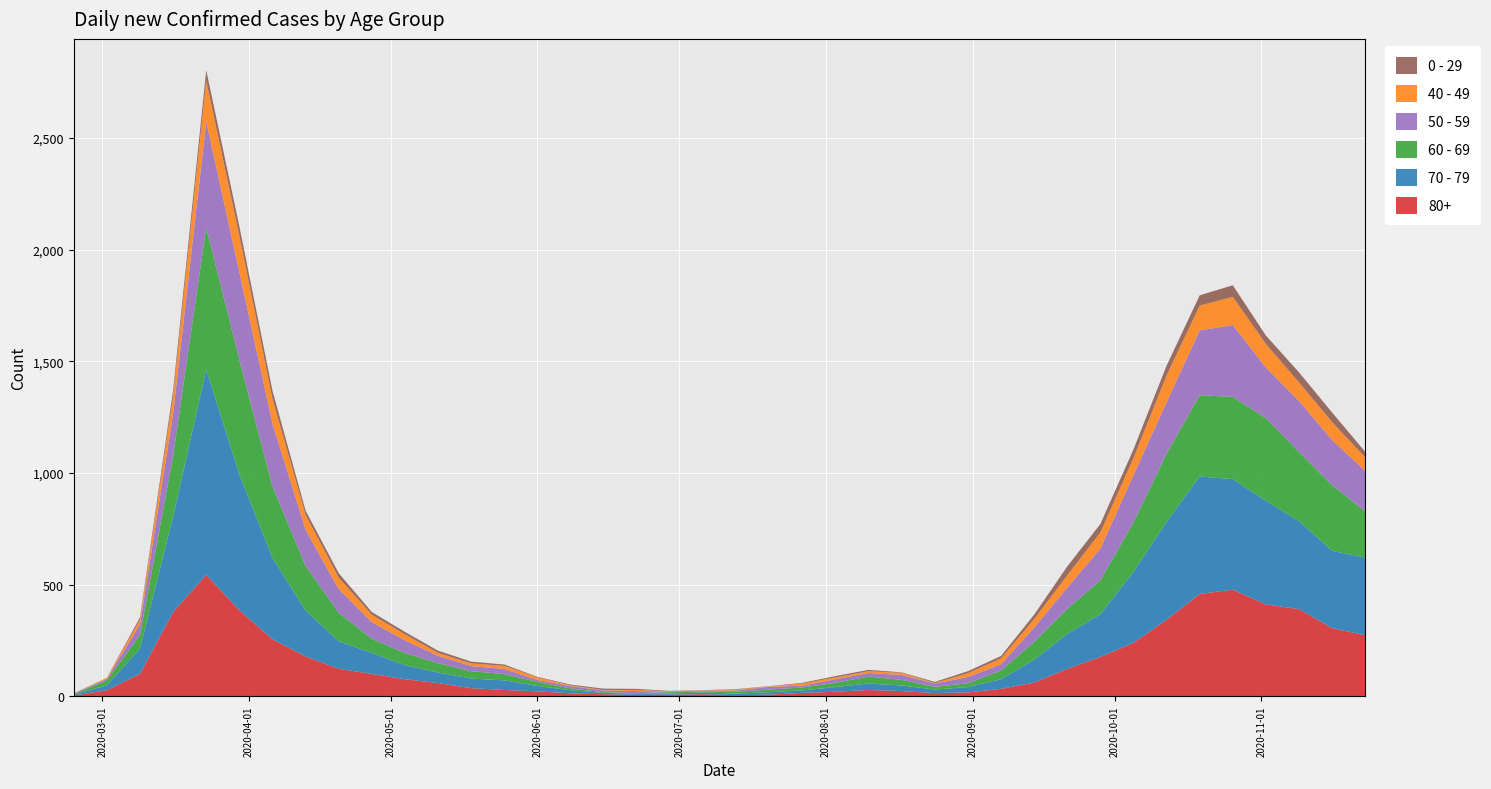

Reading left to right, extract all data points from this chart.

80+: 2020-02-24=3	2020-03-02=27	2020-03-09=100	2020-03-16=377	2020-03-23=544	2020-03-30=385	2020-04-06=255	2020-04-13=178	2020-04-20=123	2020-04-27=100	2020-05-04=76	2020-05-11=59	2020-05-18=36	2020-05-25=28	2020-06-01=22	2020-06-08=13	2020-06-15=9	2020-06-22=6	2020-06-29=7	2020-07-06=9	2020-07-13=5	2020-07-20=7	2020-07-27=15	2020-08-03=20	2020-08-10=28	2020-08-17=23	2020-08-24=14	2020-08-31=17	2020-09-07=33	2020-09-14=61	2020-09-21=122	2020-09-28=176	2020-10-05=239	2020-10-12=342	2020-10-19=458	2020-10-26=477	2020-11-02=411	2020-11-09=390	2020-11-16=305	2020-11-23=273
70 - 79: 2020-02-24=4	2020-03-02=22	2020-03-09=113	2020-03-16=427	2020-03-23=920	2020-03-30=608	2020-04-06=365	2020-04-13=206	2020-04-20=123	2020-04-27=94	2020-05-04=63	2020-05-11=47	2020-05-18=43	2020-05-25=43	2020-06-01=24	2020-06-08=14	2020-06-15=6	2020-06-22=5	2020-06-29=5	2020-07-06=8	2020-07-13=7	2020-07-20=11	2020-07-27=11	2020-08-03=21	2020-08-10=29	2020-08-17=25	2020-08-24=16	2020-08-31=24	2020-09-07=43	2020-09-14=102	2020-09-21=157	2020-09-28=191	2020-10-05=318	2020-10-12=439	2020-10-19=526	2020-10-26=495	2020-11-02=464	2020-11-09=394	2020-11-16=346	2020-11-23=348
60 - 69: 2020-02-24=2	2020-03-02=22	2020-03-09=61	2020-03-16=272	2020-03-23=634	2020-03-30=514	2020-04-06=320	2020-04-13=199	2020-04-20=128	2020-04-27=63	2020-05-04=54	2020-05-11=42	2020-05-18=33	2020-05-25=28	2020-06-01=18	2020-06-08=8	2020-06-15=3	2020-06-22=3	2020-06-29=6	2020-07-06=3	2020-07-13=8	2020-07-20=12	2020-07-27=13	2020-08-03=19	2020-08-10=31	2020-08-17=25	2020-08-24=12	2020-08-31=17	2020-09-07=39	2020-09-14=80	2020-09-21=112	2020-09-28=152	2020-10-05=221	2020-10-12=305	2020-10-19=364	2020-10-26=368	2020-11-02=370	2020-11-09=310	2020-11-16=294	2020-11-23=206
50 - 59: 2020-02-24=3	2020-03-02=7	2020-03-09=48	2020-03-16=190	2020-03-23=475	2020-03-30=392	2020-04-06=281	2020-04-13=163	2020-04-20=106	2020-04-27=75	2020-05-04=57	2020-05-11=33	2020-05-18=23	2020-05-25=23	2020-06-01=9	2020-06-08=10	2020-06-15=8	2020-06-22=9	2020-06-29=3	2020-07-06=5	2020-07-13=6	2020-07-20=12	2020-07-27=8	2020-08-03=16	2020-08-10=16	2020-08-17=22	2020-08-24=15	2020-08-31=28	2020-09-07=28	2020-09-14=64	2020-09-21=95	2020-09-28=142	2020-10-05=212	2020-10-12=230	2020-10-19=290	2020-10-26=322	2020-11-02=227	2020-11-09=228	2020-11-16=202	2020-11-23=182
40 - 49: 2020-02-24=0	2020-03-02=5	2020-03-09=21	2020-03-16=79	2020-03-23=183	2020-03-30=163	2020-04-06=111	2020-04-13=66	2020-04-20=51	2020-04-27=33	2020-05-04=27	2020-05-11=13	2020-05-18=12	2020-05-25=14	2020-06-01=12	2020-06-08=3	2020-06-15=2	2020-06-22=5	2020-06-29=1	2020-07-06=1	2020-07-13=4	2020-07-20=2	2020-07-27=10	2020-08-03=8	2020-08-10=8	2020-08-17=10	2020-08-24=2	2020-08-31=17	2020-09-07=26	2020-09-14=38	2020-09-21=55	2020-09-28=72	2020-10-05=76	2020-10-12=120	2020-10-19=111	2020-10-26=126	2020-11-02=105	2020-11-09=83	2020-11-16=80	2020-11-23=60
0 - 29: 2020-02-24=1	2020-03-02=0	2020-03-09=10	2020-03-16=25	2020-03-23=47	2020-03-30=42	2020-04-06=36	2020-04-13=19	2020-04-20=20	2020-04-27=12	2020-05-04=11	2020-05-11=10	2020-05-18=8	2020-05-25=6	2020-06-01=2	2020-06-08=4	2020-06-15=6	2020-06-22=5	2020-06-29=2	2020-07-06=1	2020-07-13=2	2020-07-20=1	2020-07-27=3	2020-08-03=6	2020-08-10=6	2020-08-17=2	2020-08-24=5	2020-08-31=9	2020-09-07=11	2020-09-14=20	2020-09-21=40	2020-09-28=38	2020-10-05=39	2020-10-12=44	2020-10-19=46	2020-10-26=52	2020-11-02=38	2020-11-09=45	2020-11-16=43	2020-11-23=25